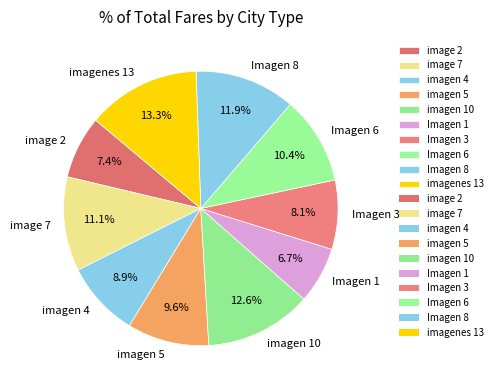

Rank the categories by value from highest to lowest.

imagenes 13, imagen 10, Imagen 8, image 7, Imagen 6, imagen 5, imagen 4, Imagen 3, image 2, Imagen 1